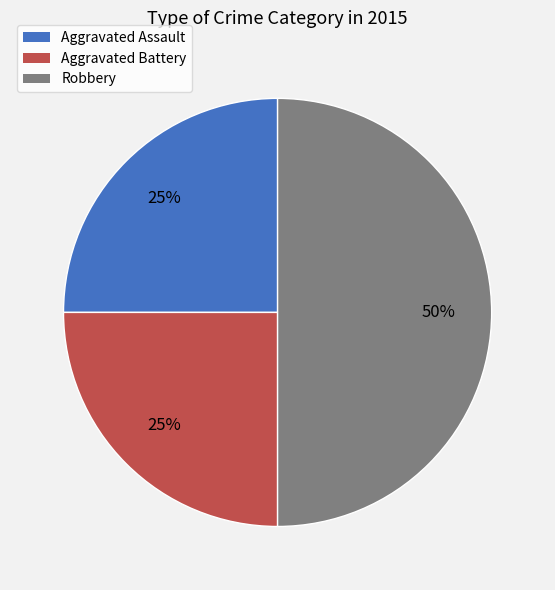

Which has a higher value, Aggravated Battery or Robbery?

Robbery